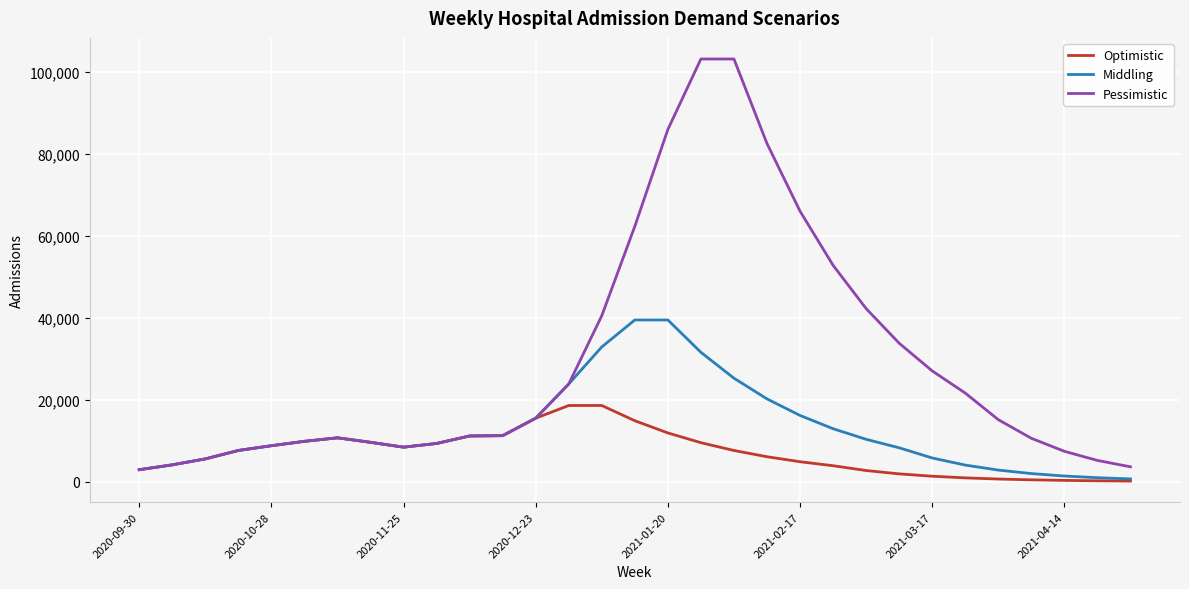

Does the chart display data point markers on the line(s)?

No